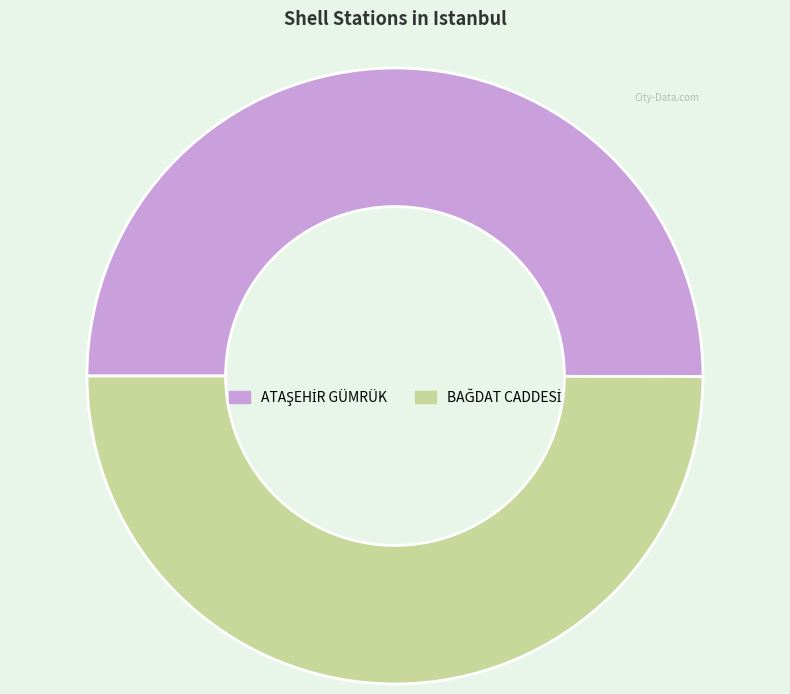

Which category has the biggest portion of the pie?

ATAŞEHİR GÜMRÜK